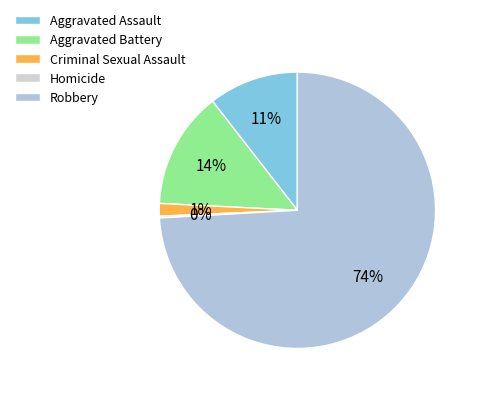

Is Robbery the majority of the pie?

Yes